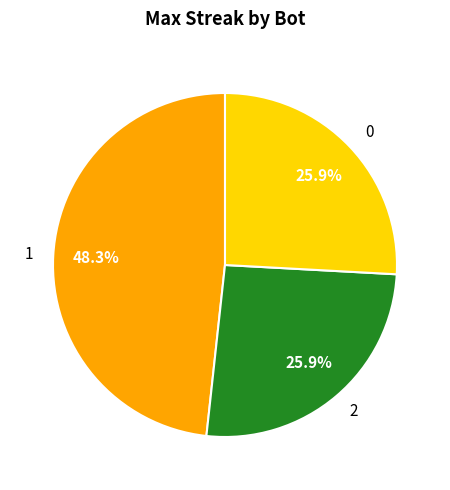

What percentage is NOT represented by 0?

74.1%